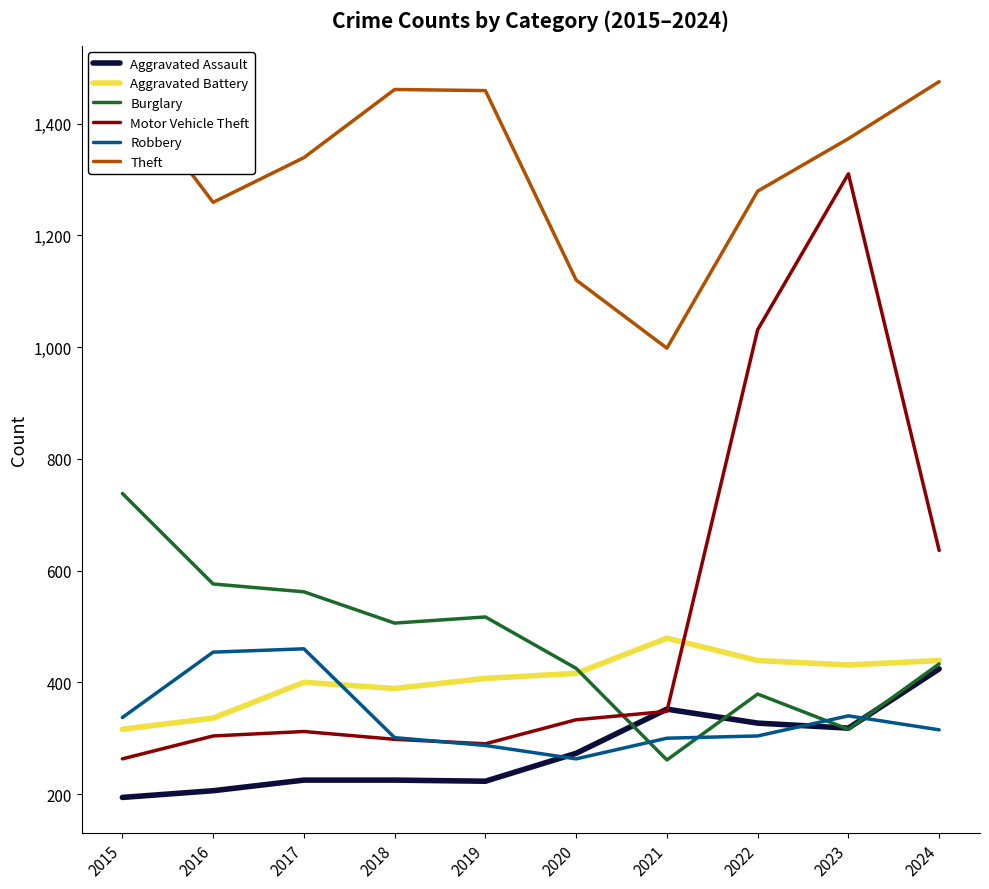

The value of Aggravated Battery at 2021 is 219. True or false?

False